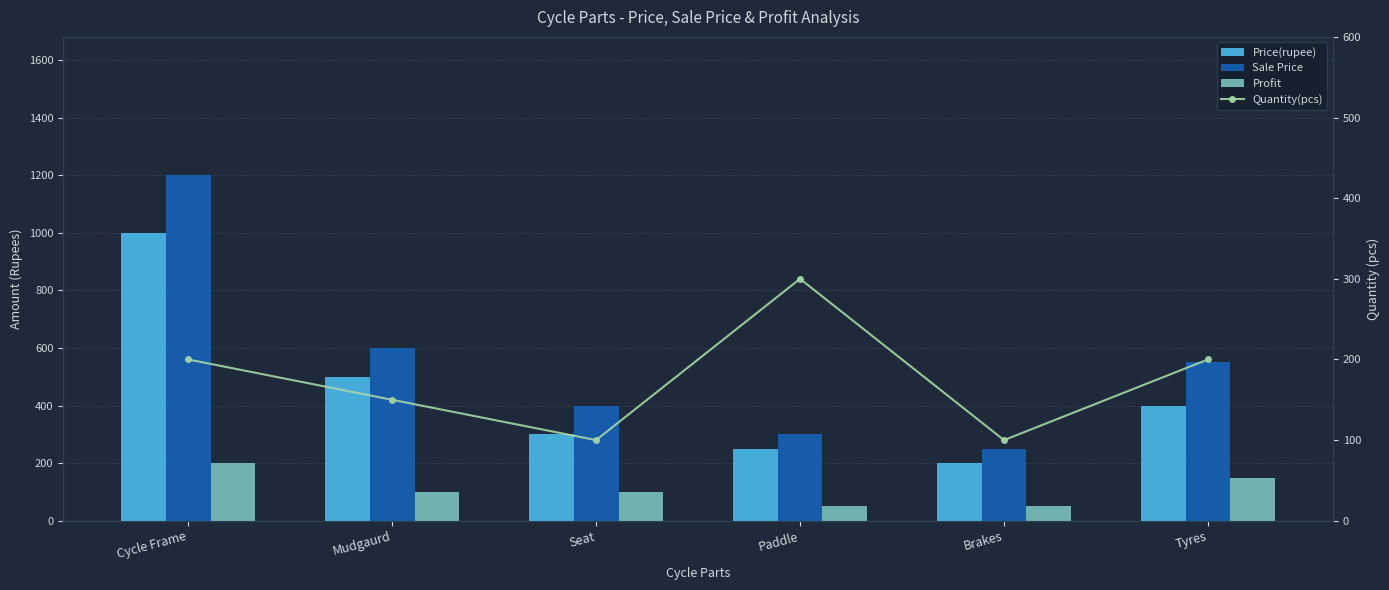

Does the chart contain stacked bars?

No